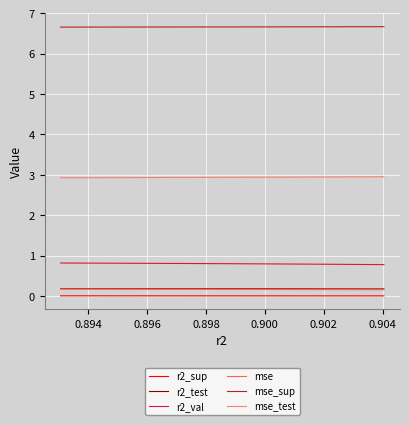

True or false: r2_sup and mse cross at least once.

False